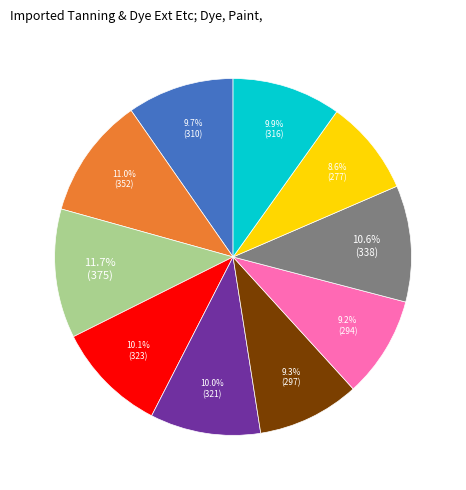

Is there any slice that represents more than half of the pie?

No